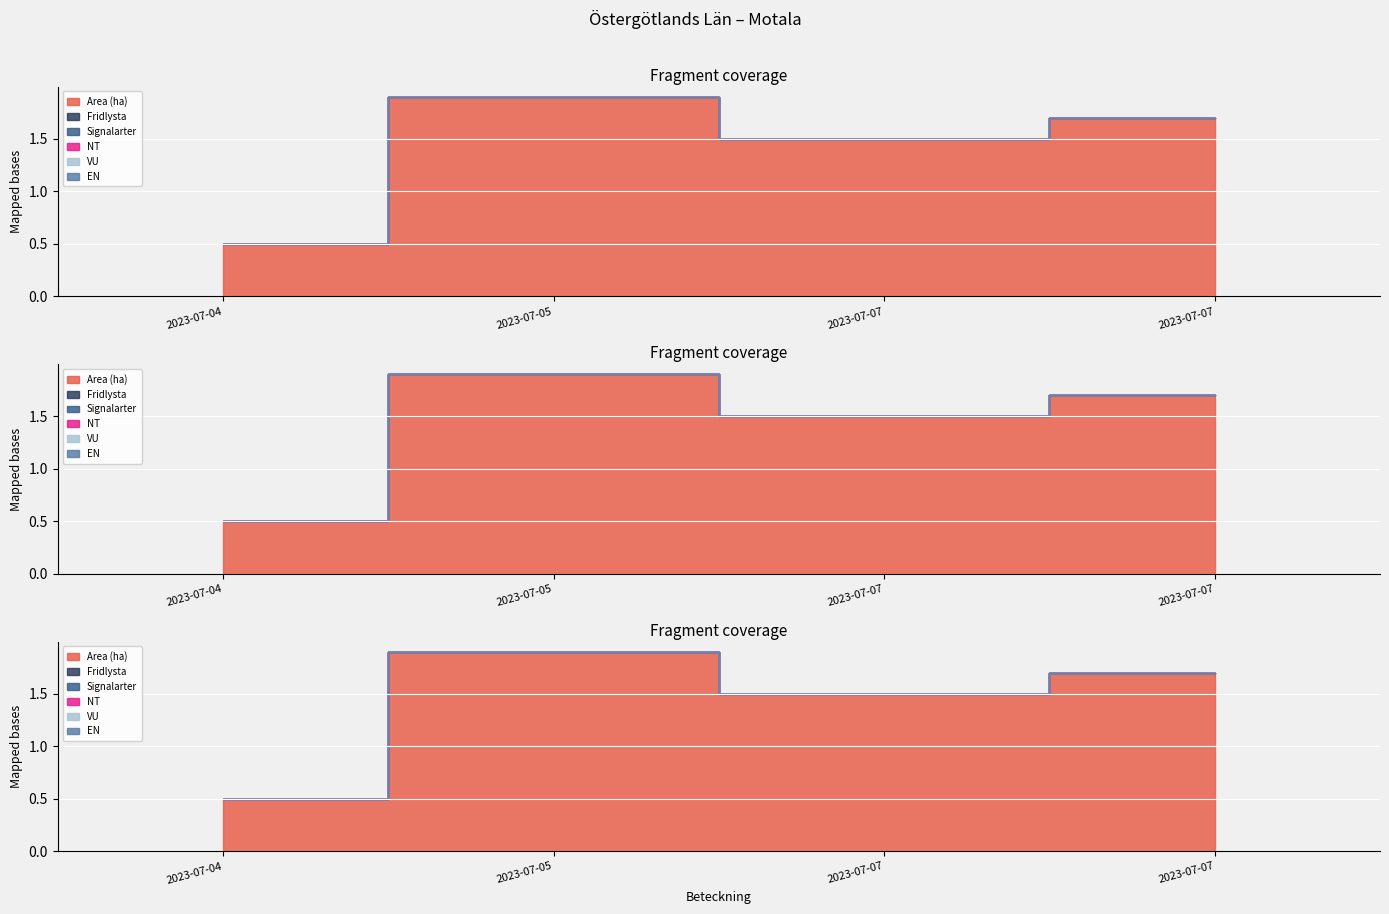

What is the maximum value shown in the chart?

1.9